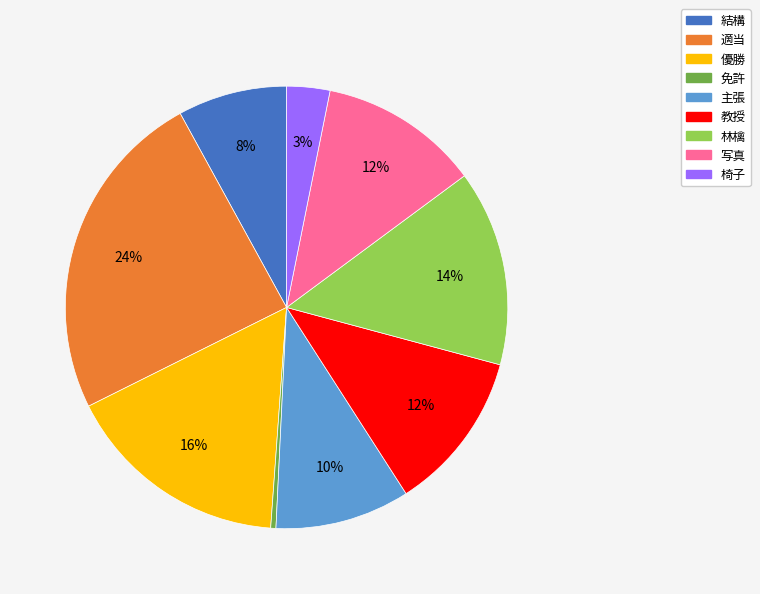

Is the sum of 適当 and 教授 greater than half?

No